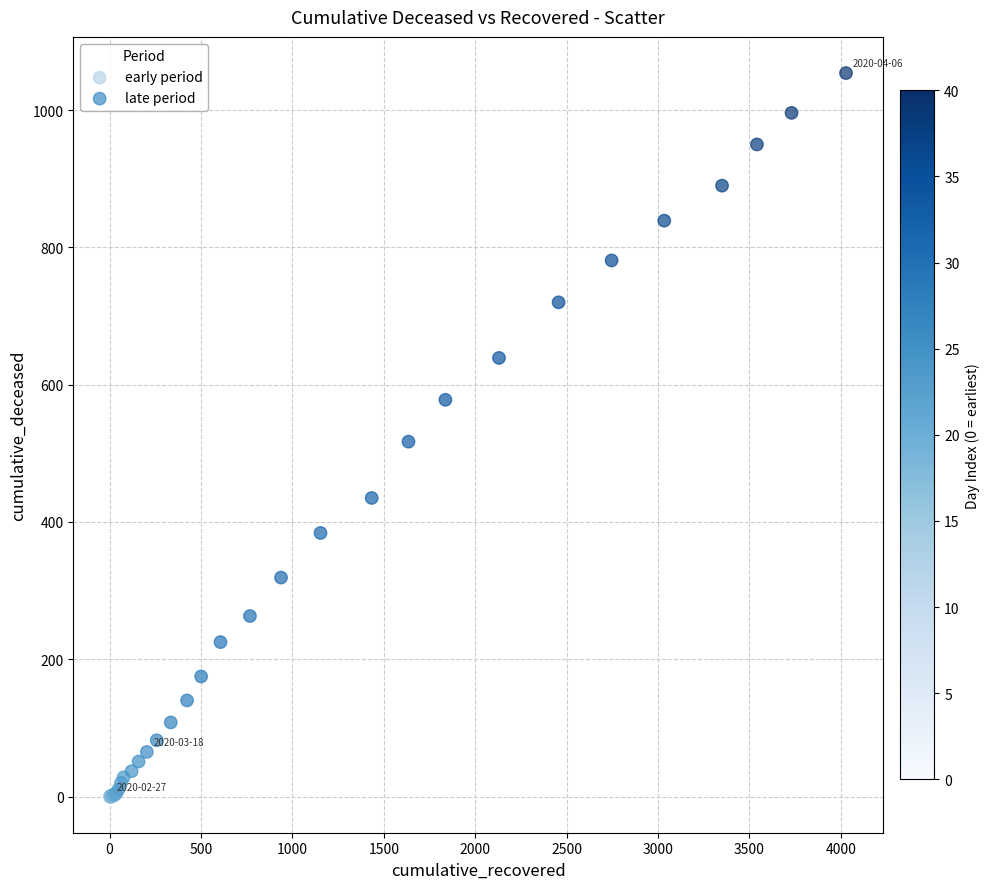

Which series reaches the maximum Y coordinate?

late period